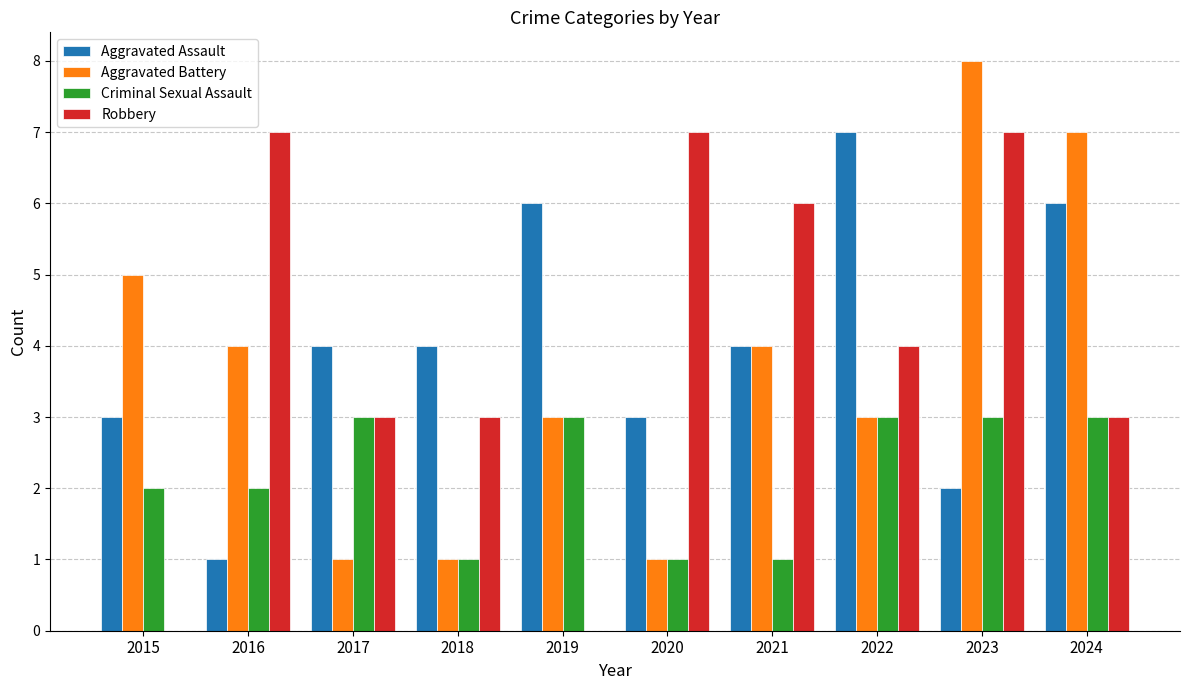

Reading left to right, list all the values displayed in this chart.

Aggravated Assault: 3	1	4	4	6	3	4	7	2	6
Aggravated Battery: 5	4	1	1	3	1	4	3	8	7
Criminal Sexual Assault: 2	2	3	1	3	1	1	3	3	3
Robbery: 0	7	3	3	0	7	6	4	7	3